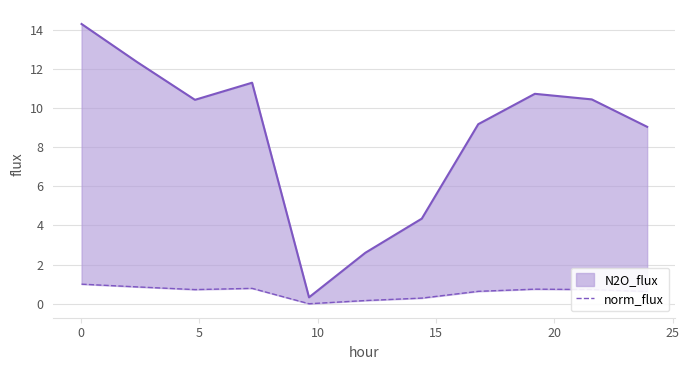

How many lines are shown in the chart?

1